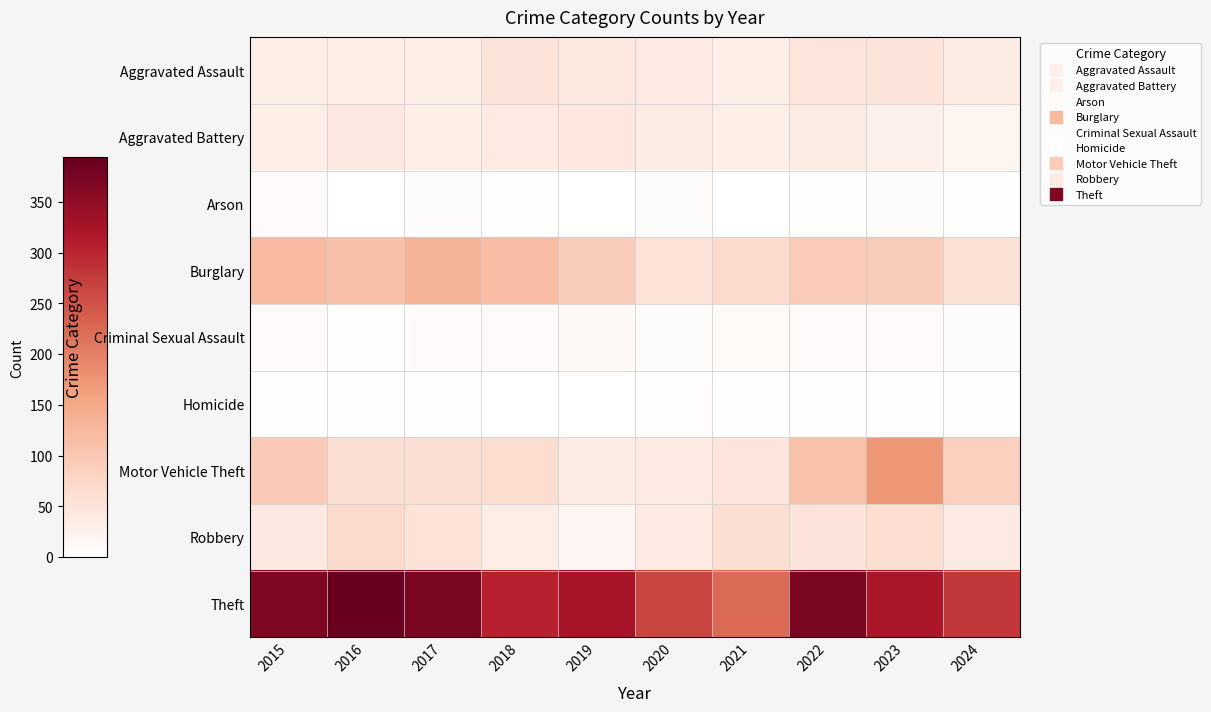

Which series has the largest total across all categories?

Theft